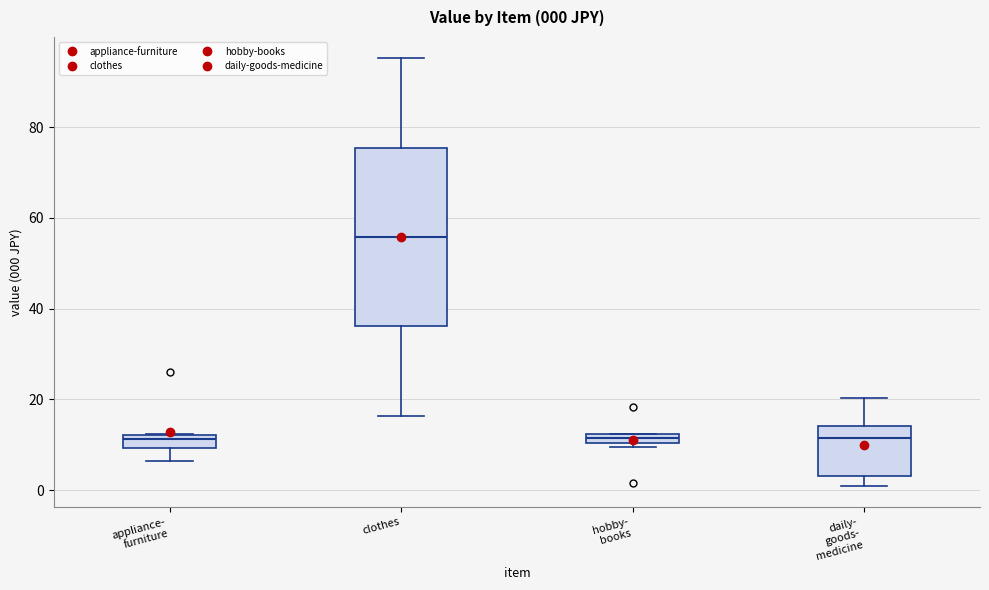

Which box is the tallest, from its lower edge to its upper edge?

clothes